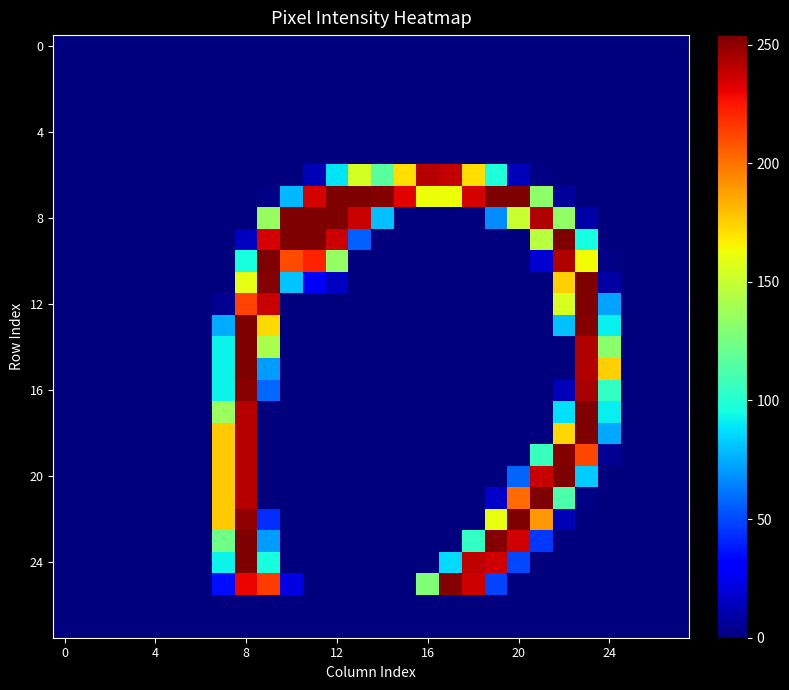

How many categories are shown in the chart?

28